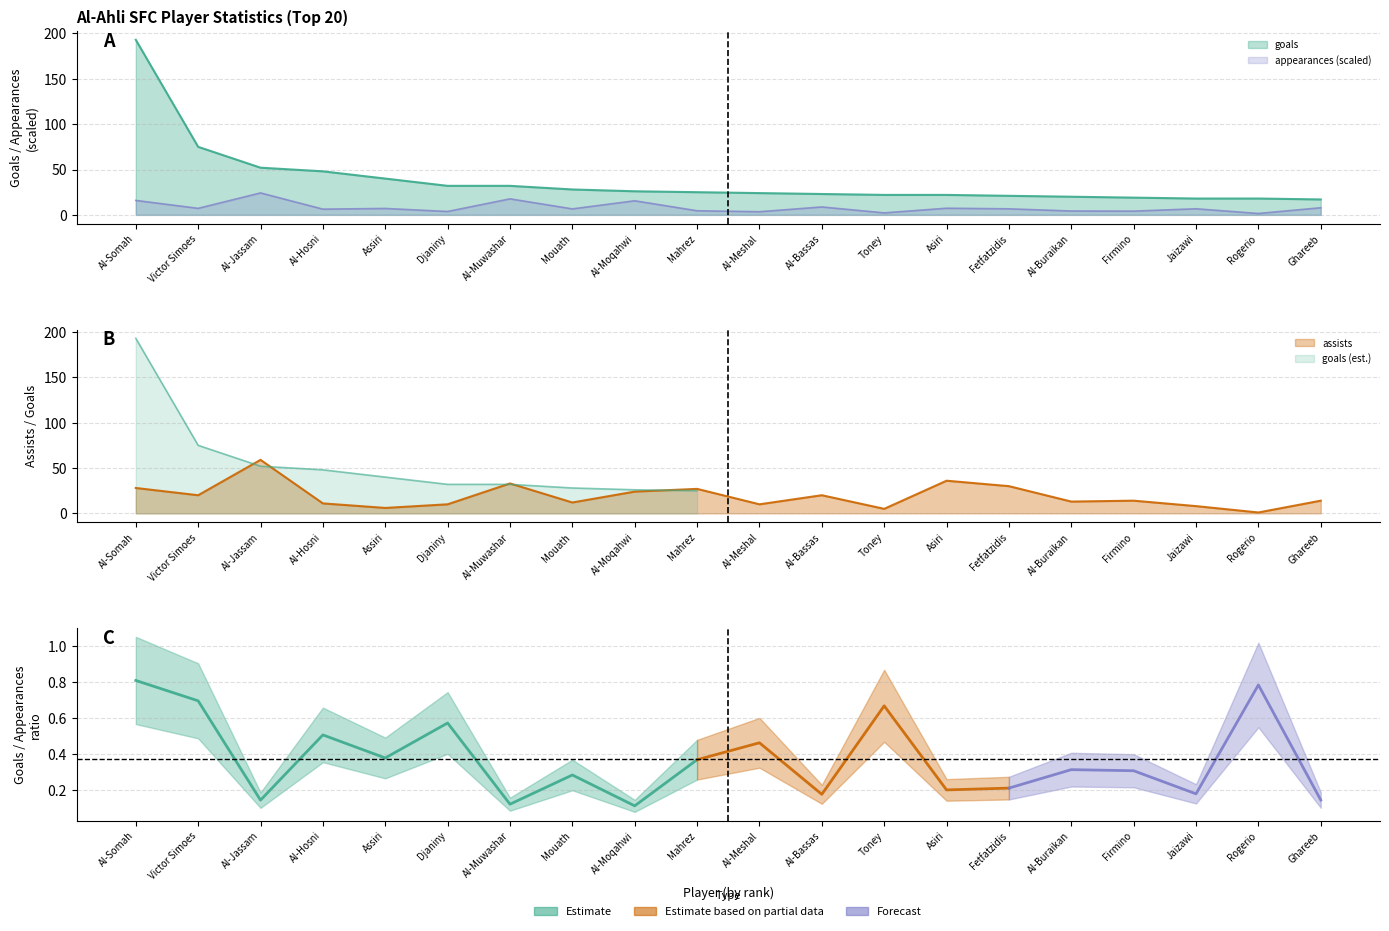

The value of goals at Rogerio is 18.0. True or false?

True